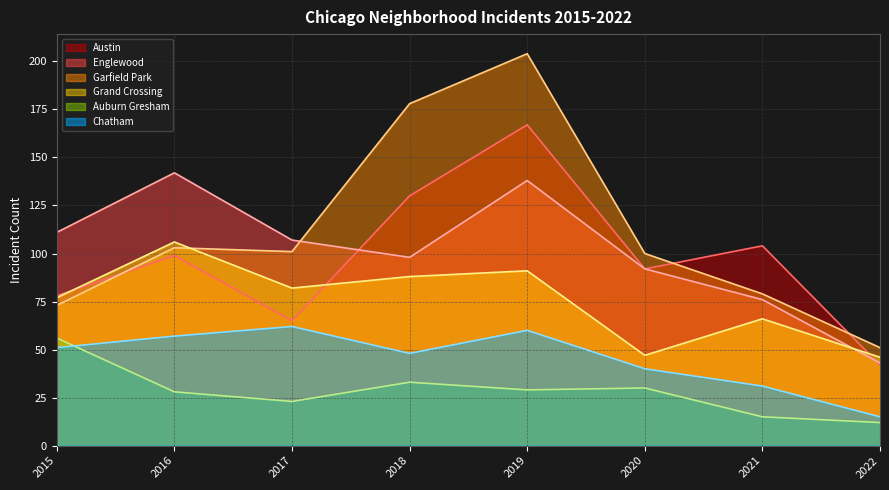

What are all the series names shown in the legend?

Austin (line), Englewood (line), Garfield Park (line), Grand Crossing (line), Auburn Gresham (line), Chatham (line)